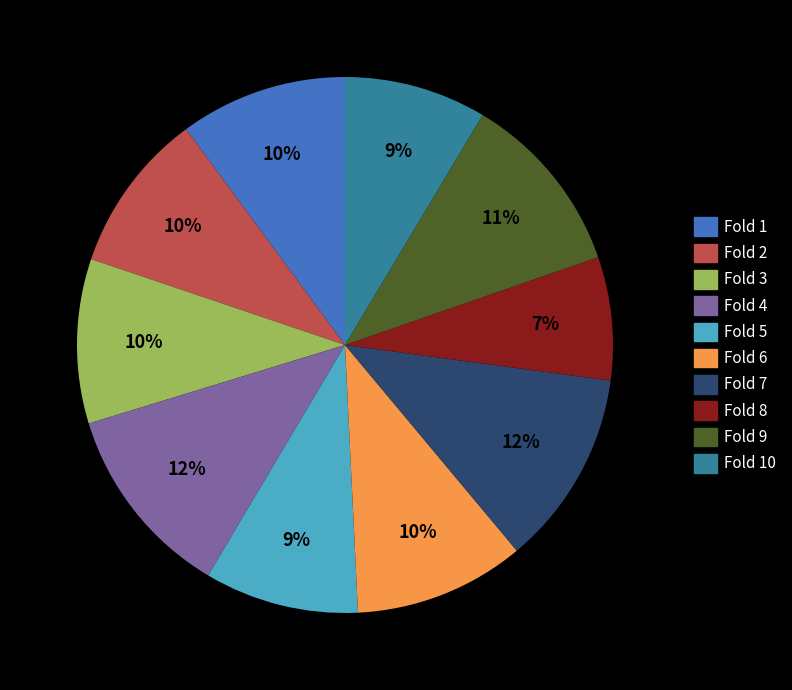

To the nearest percent, what is the average slice percentage?

10%